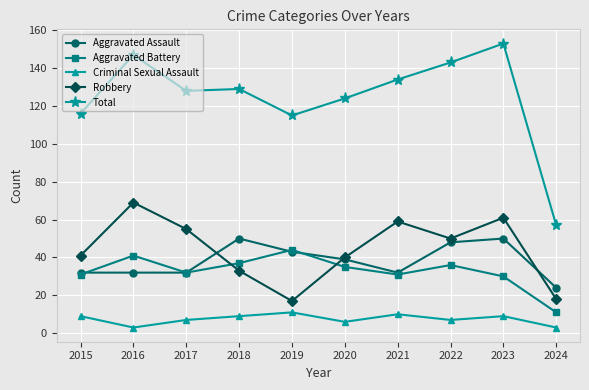

Which series has the widest spread of values?

Total